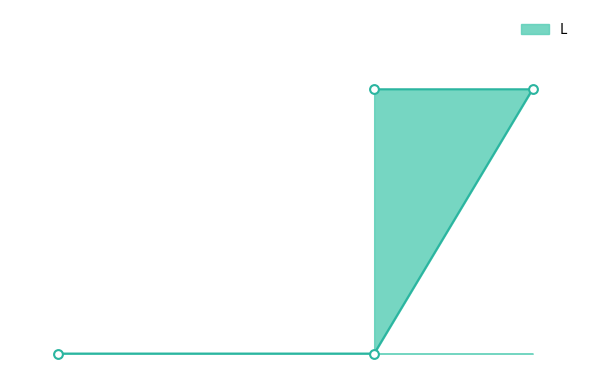

Which has a higher value, HOHD or HOH?

HOHD